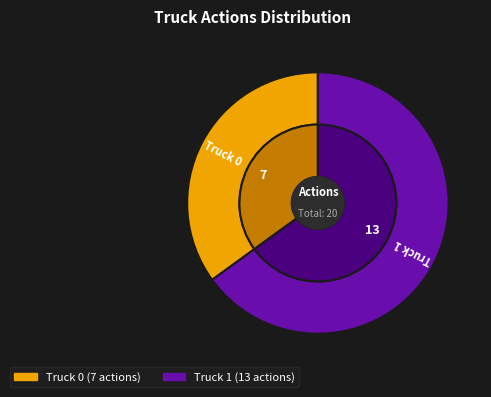

What is the smallest slice in the pie chart?

Truck 0